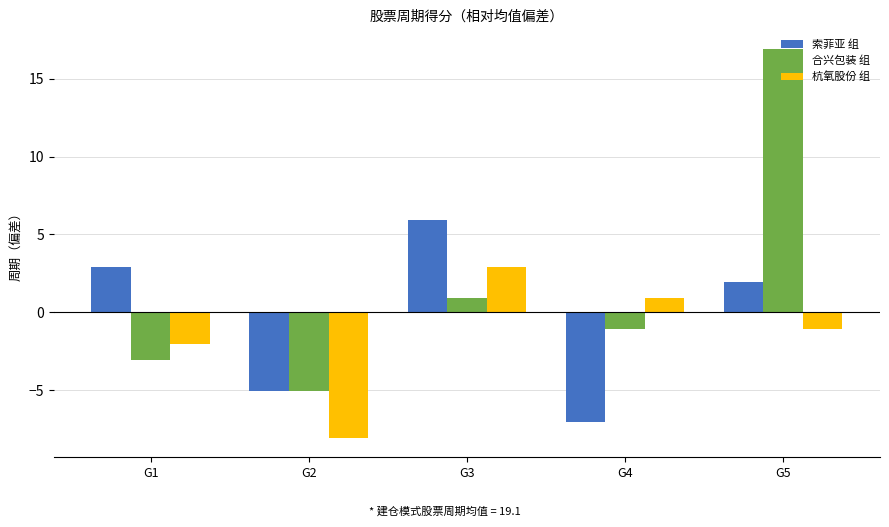

At which label is 索菲亚 组 closest to 0?

G5